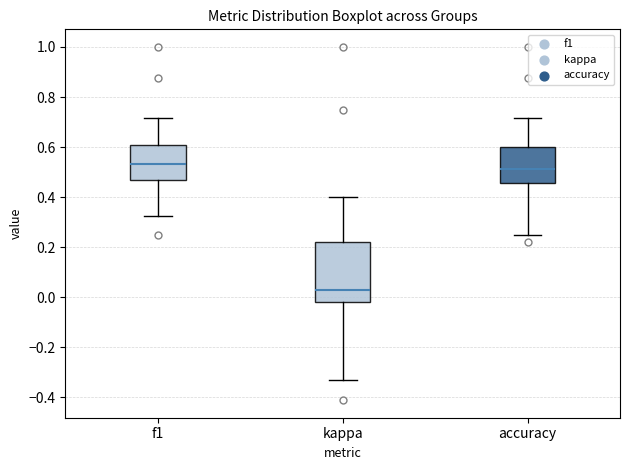

Reading left to right, transcribe this box plot: for each box, give where its median line is, the range the box spans, and where its two whiskers end, as read against the y-axis. The values are not printed on the chart, so give them approximately, as read against the axis.

f1: median 0.54, box 0.46 to 0.60, whiskers 0.32 to 0.72
kappa: median 0.02, box -0.02 to 0.22, whiskers -0.34 to 0.40
accuracy: median 0.52, box 0.46 to 0.60, whiskers 0.26 to 0.72